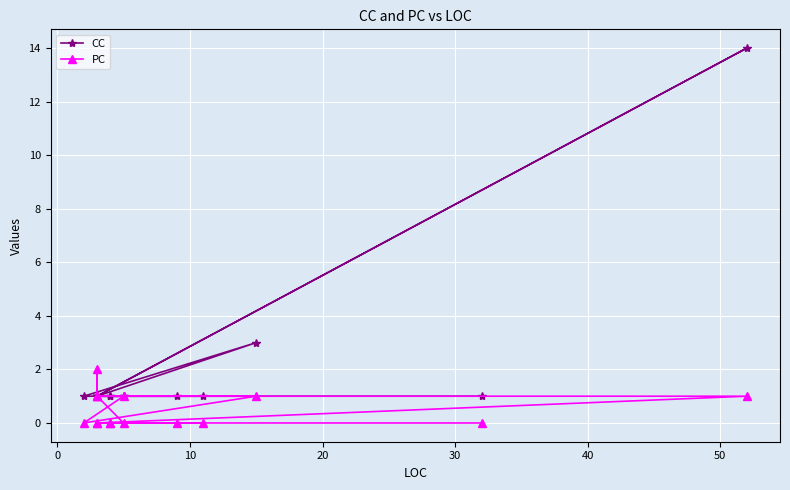

What is the difference between the maximum and minimum values in the CC series?

13